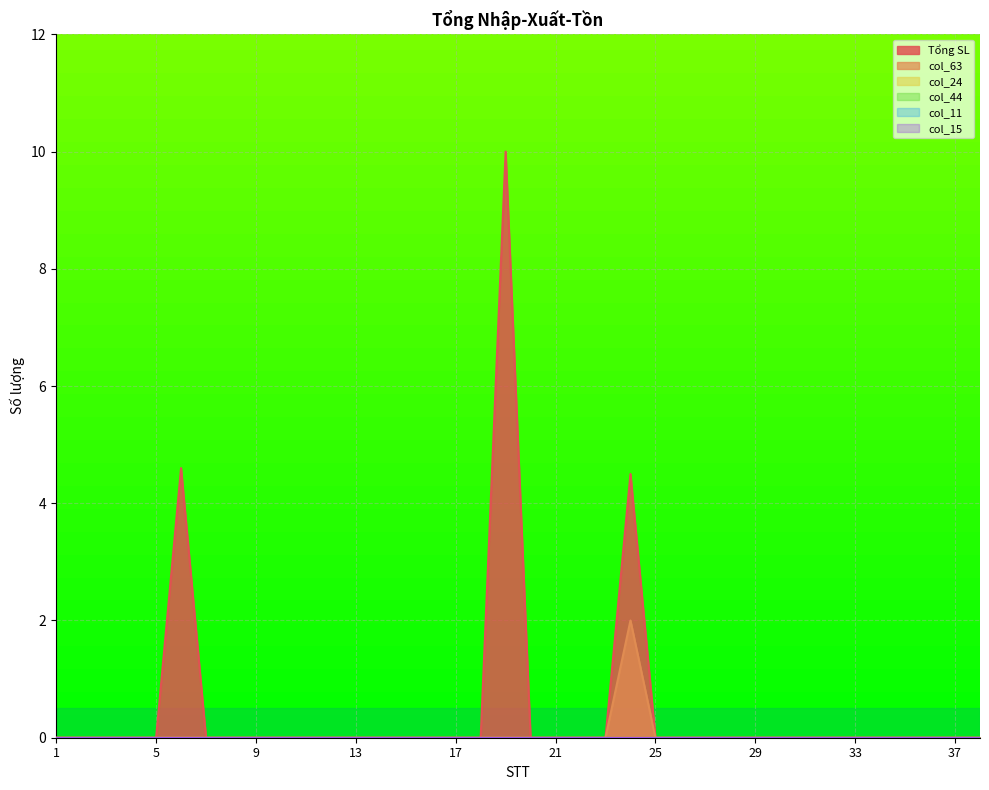

Rank the series by their maximum value, from lowest to highest.

col_24, col_44, col_11, col_15, col_63, Tổng SL